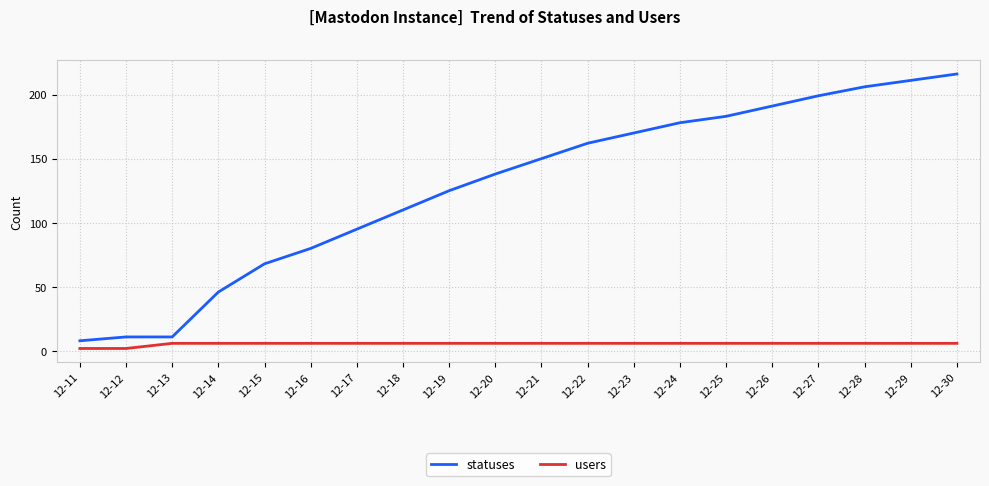

What is the smallest value displayed?

2